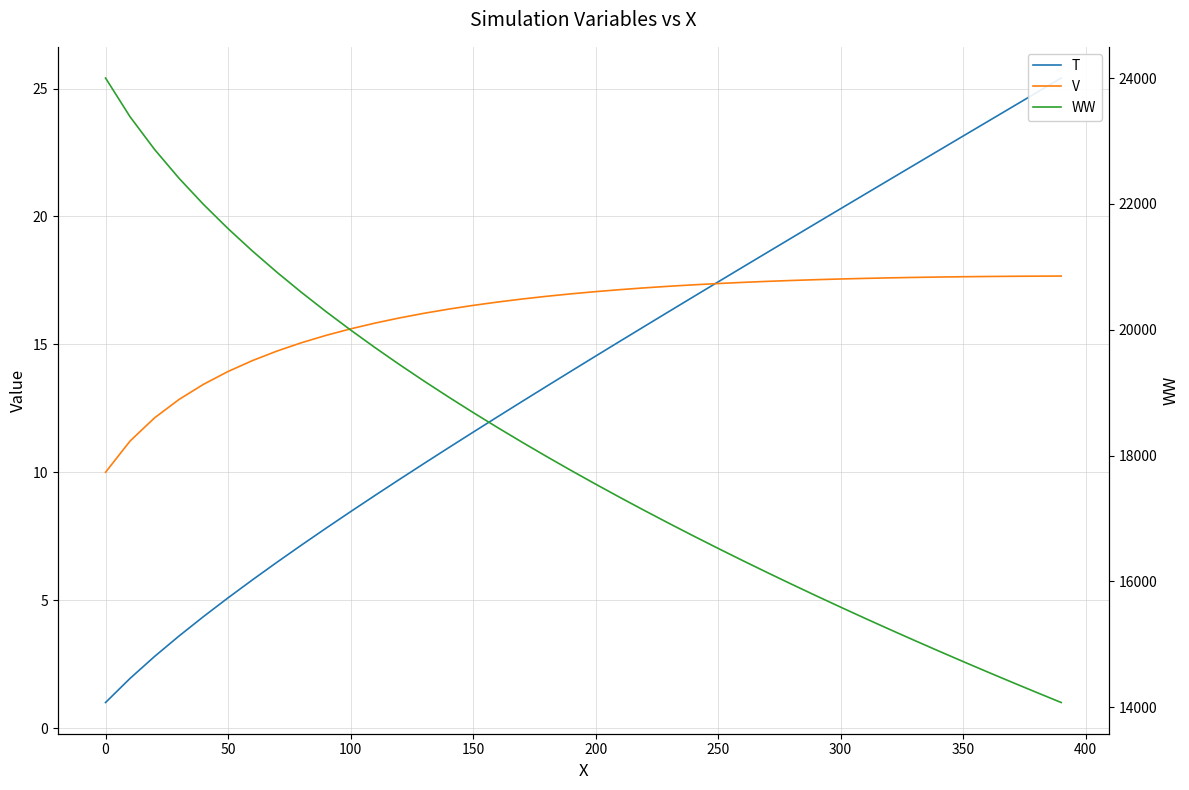

How many series are shown in this chart?

3